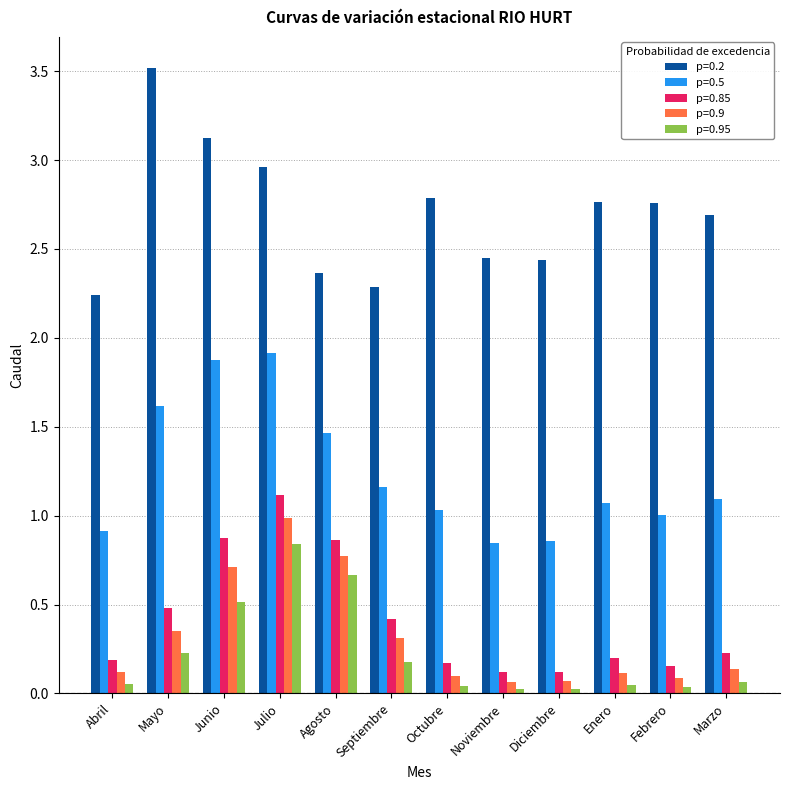

What position from the right is Marzo?

1